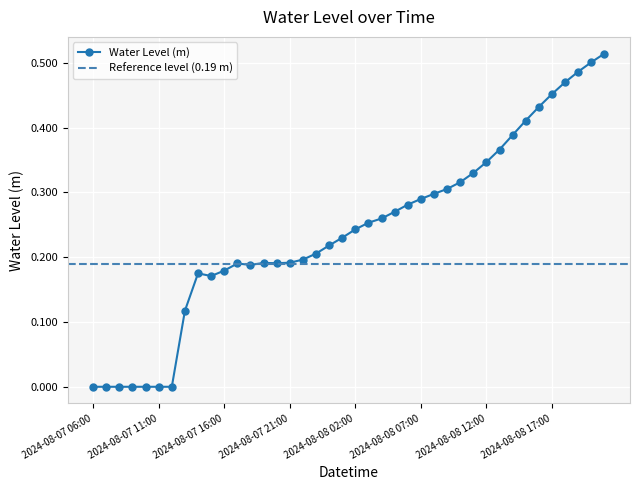

True or false: Water Level (m) has more than 1 points higher than both neighbors.

True